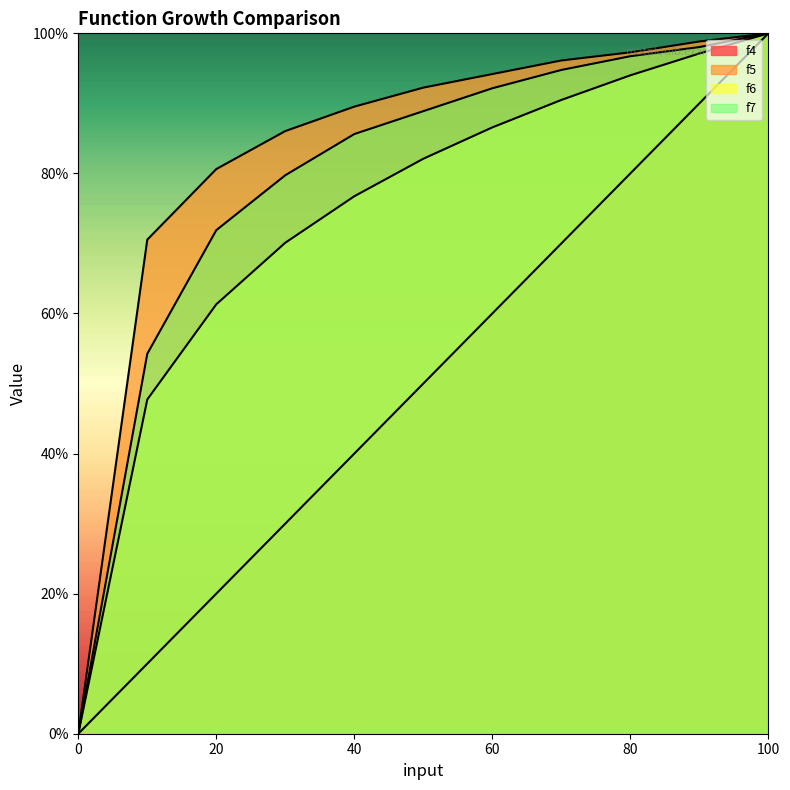

Is it true that f7 equals 50.9 at 40?

False